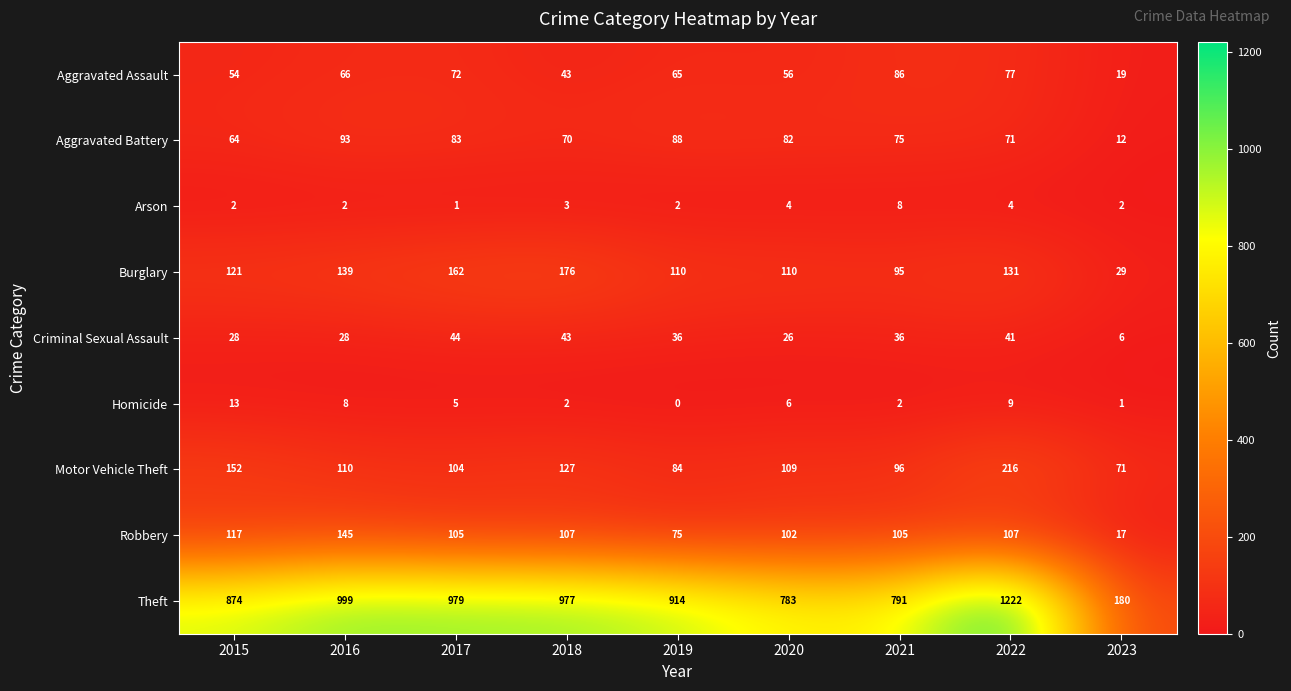

At which category is the sum across all series the highest?

2022